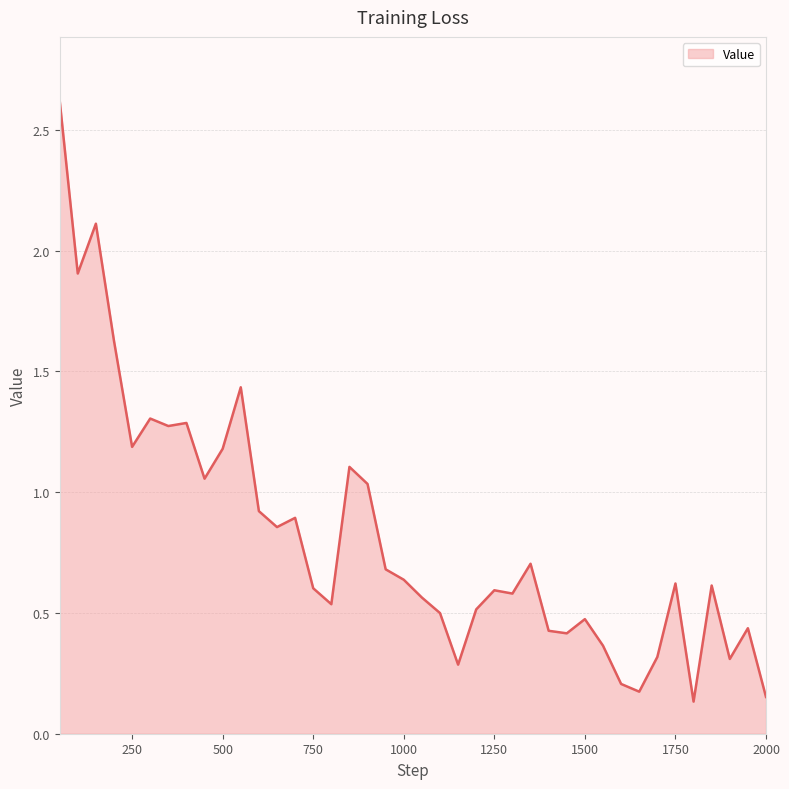

What is the difference between the maximum and minimum values?

2.5